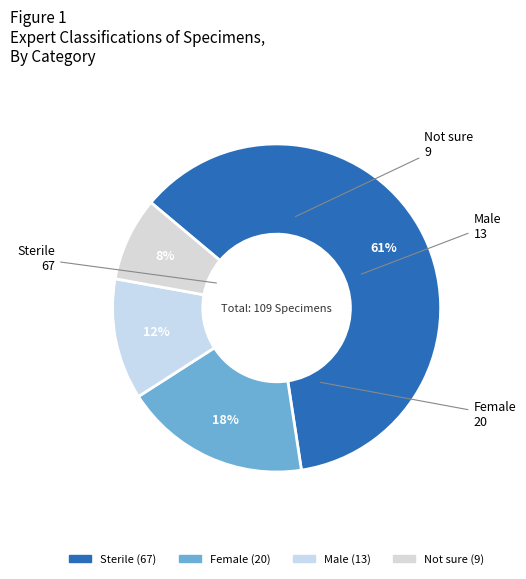

Rank the categories by value from lowest to highest.

Not sure, Male, Female, Sterile